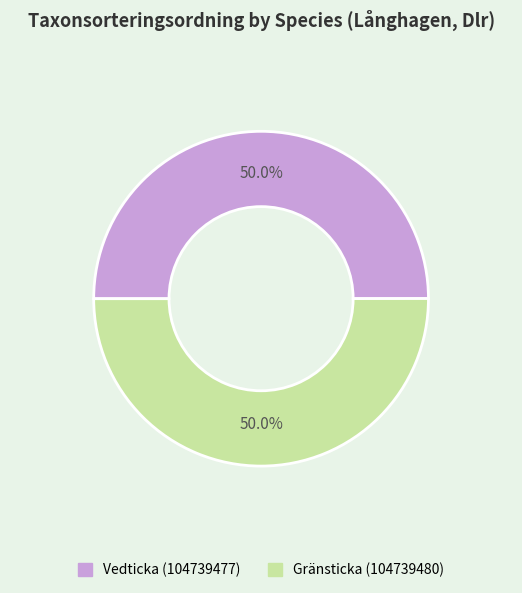

Combined, do Gränsticka (104739480) and Vedticka (104739477) account for over 50%?

Yes